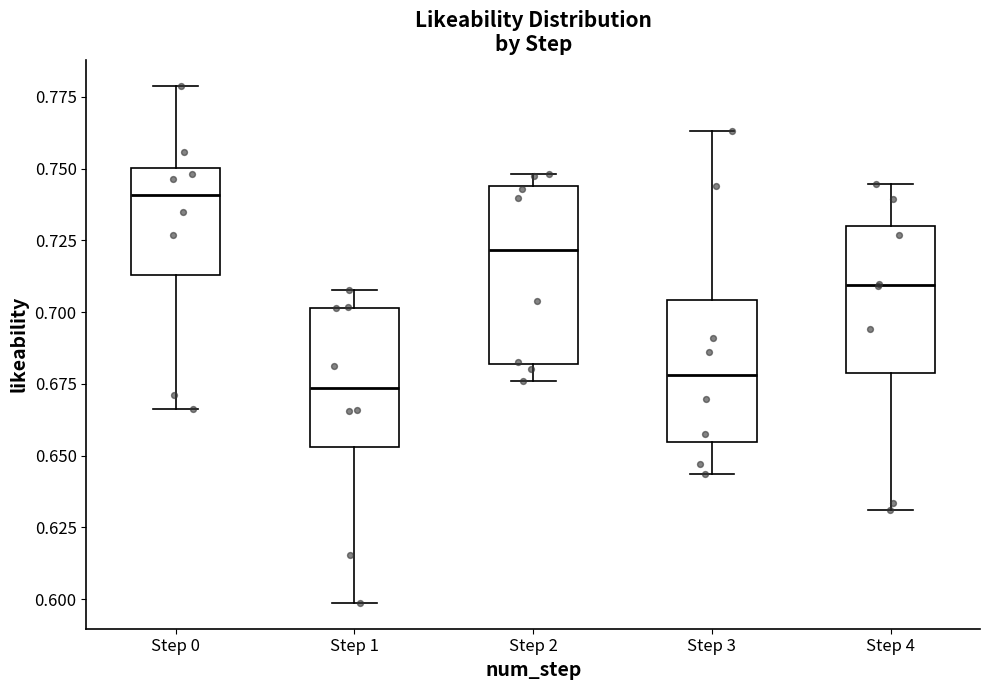

Reading left to right, transcribe this box plot: for each box, give where its median line is, the range the box spans, and where its two whiskers end, as read against the y-axis. The values are not printed on the chart, so give them approximately, as read against the axis.

Step 0: median 0.740, box 0.715 to 0.750, whiskers 0.665 to 0.780
Step 1: median 0.675, box 0.655 to 0.700, whiskers 0.600 to 0.710
Step 2: median 0.720, box 0.680 to 0.745, whiskers 0.675 to 0.750
Step 3: median 0.680, box 0.655 to 0.705, whiskers 0.645 to 0.765
Step 4: median 0.710, box 0.680 to 0.730, whiskers 0.630 to 0.745